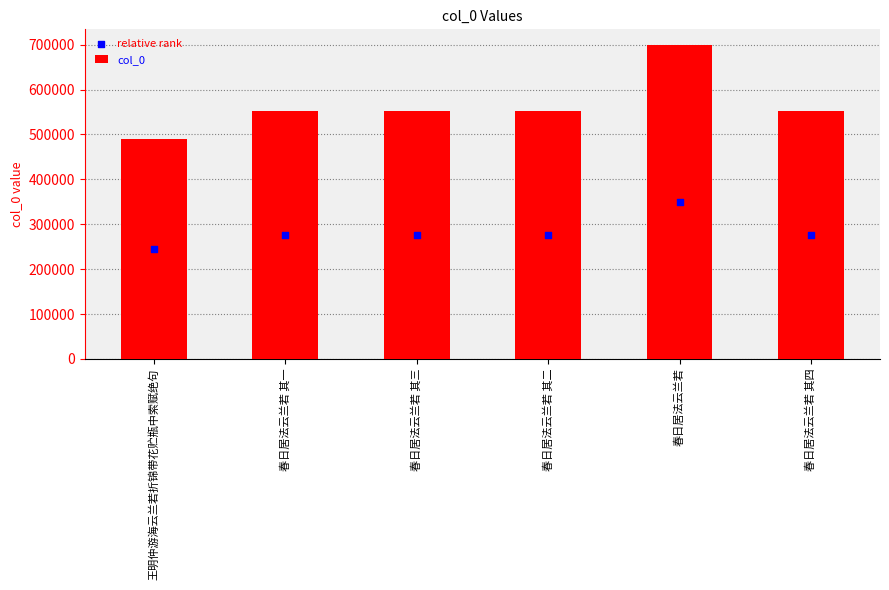

What is the total value across all series at 春日居法云兰若 其一?

826869.0